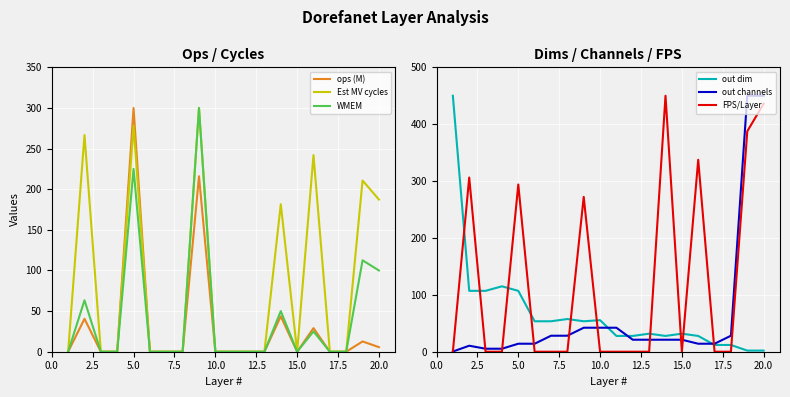

True or false: FPS/Layer and out dim intersect in this chart.

True